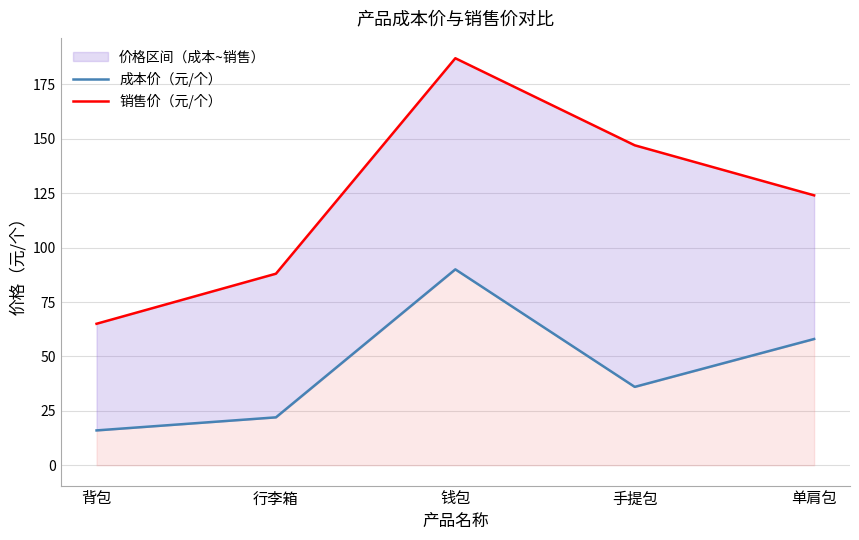

Which series has the widest spread of values?

销售价（元/个）